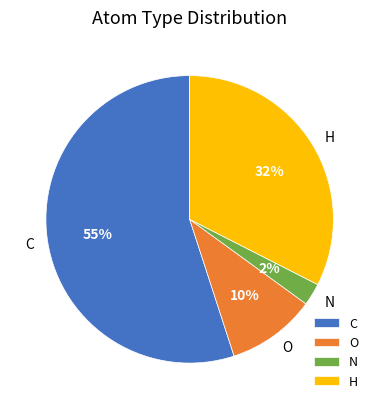

What is the ratio of the value at N to the value at H?

0.1